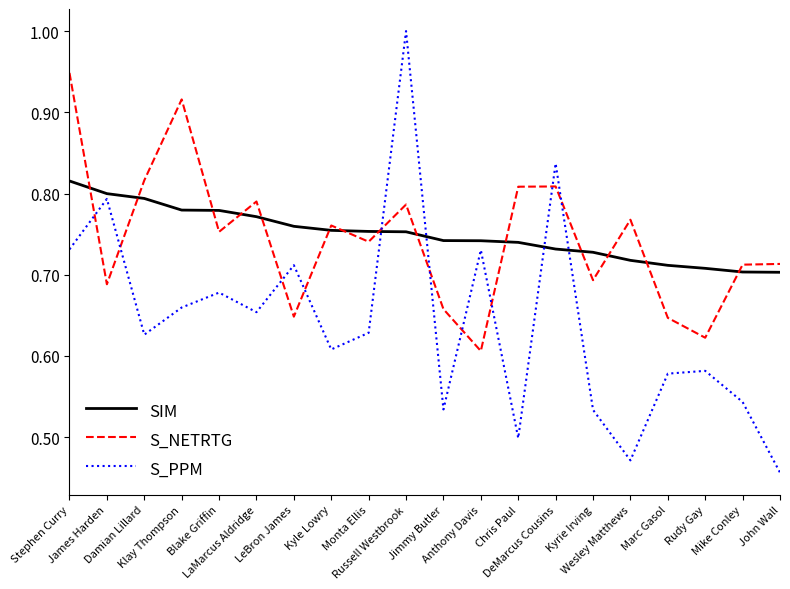

What is the difference between the maximum and minimum values in the S_NETRTG series?

0.3